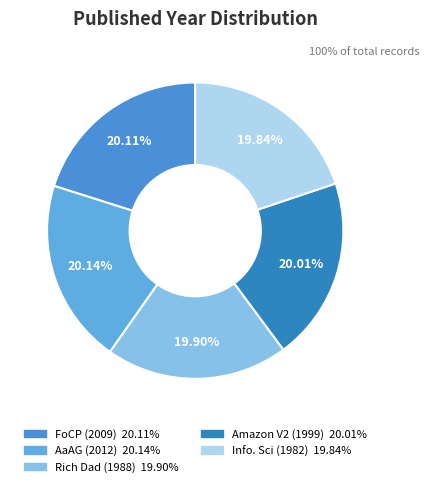

What percentage do Rich Dad (1988) and Amazon V2 (1999) together represent?

39.9%